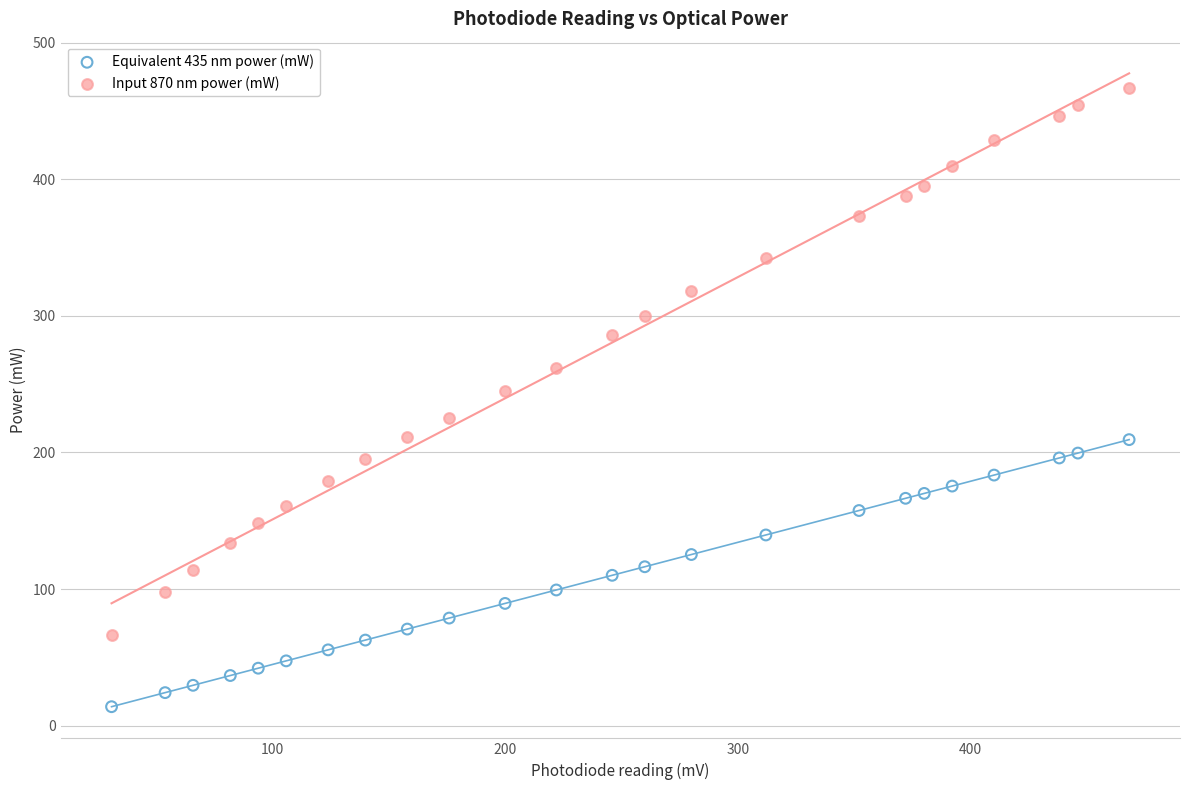

Which series contains the highest Y value?

Input 870 nm power (mW)